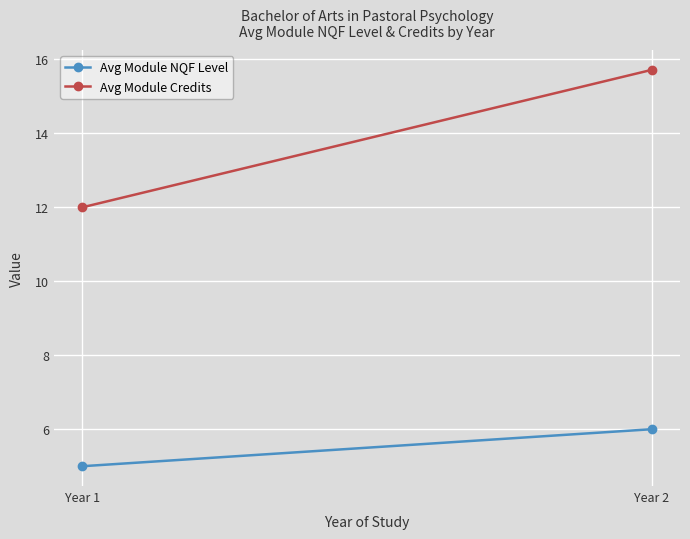

Which series has the largest range (max minus min)?

Avg Module Credits